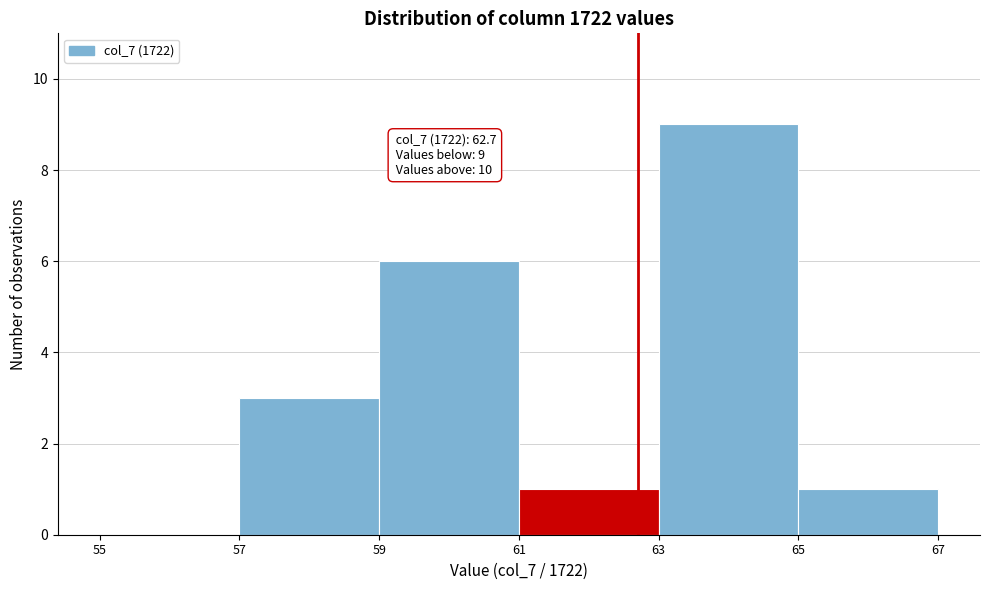

Over which range of the x-axis is the bar tallest?

63 to 65